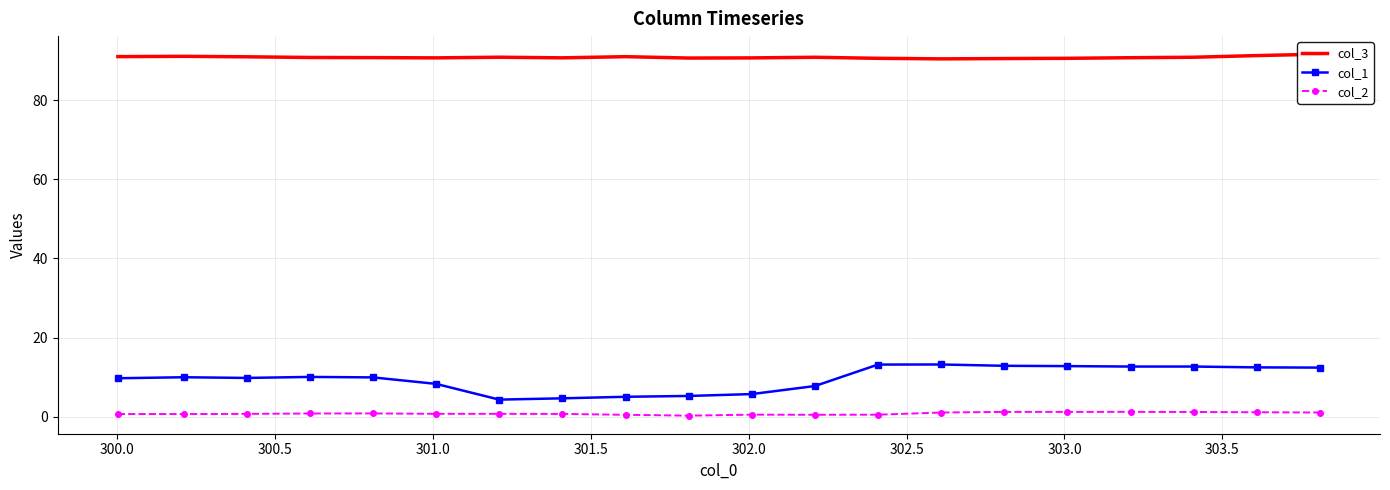

What is the minimum value for col_2?

0.3